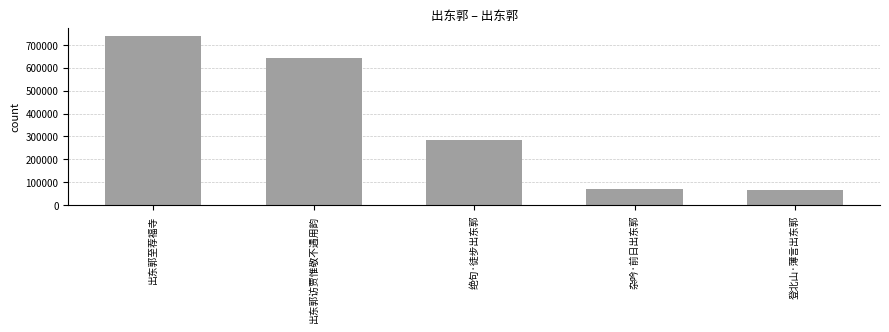

What is the change in value from 出东郭至荐福寺 to 出东郭访贾惟敬不遇用韵?

-95816